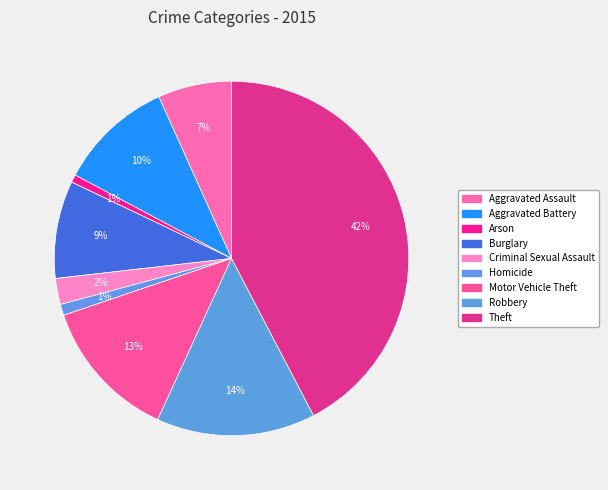

Is it true that Burglary is 9% of the pie?

True